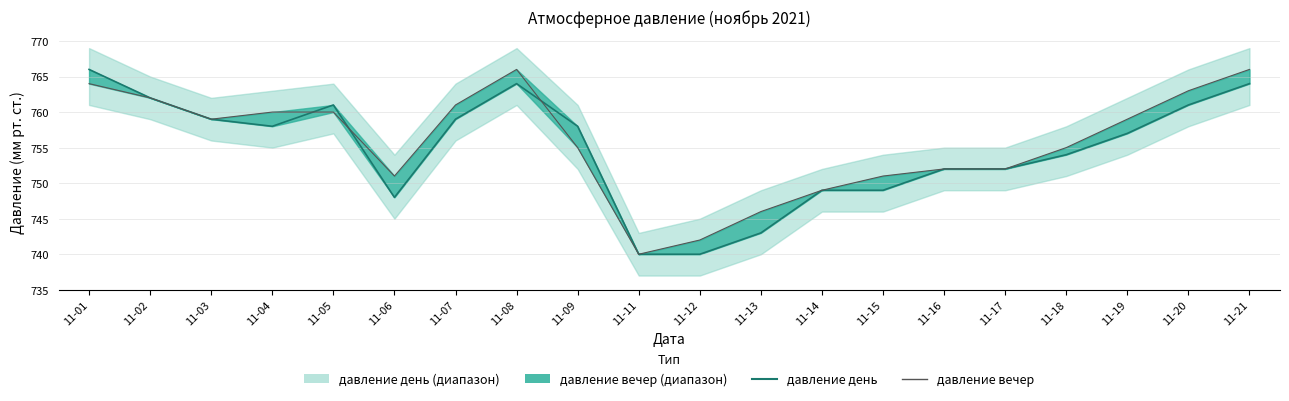

What is the average value of the давление день series?

755